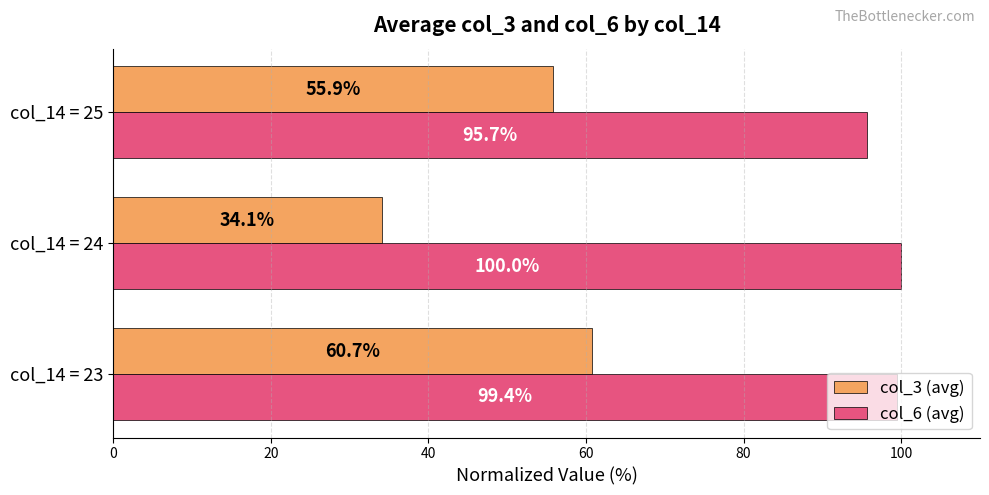

Rank the series at col_14 = 25 from highest to lowest value.

col_6 (avg), col_3 (avg)